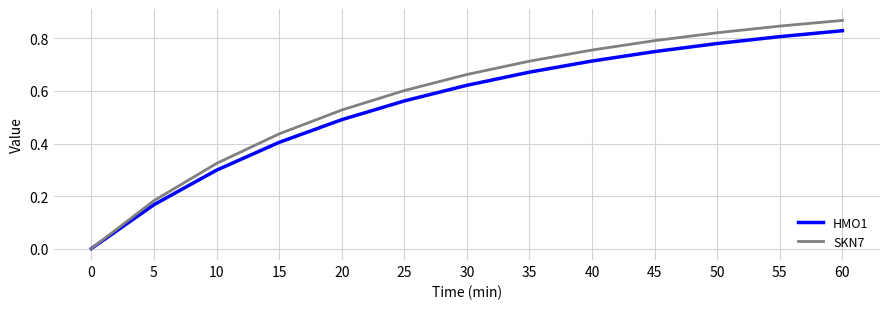

Rank the series by their maximum value, from lowest to highest.

HMO1, SKN7